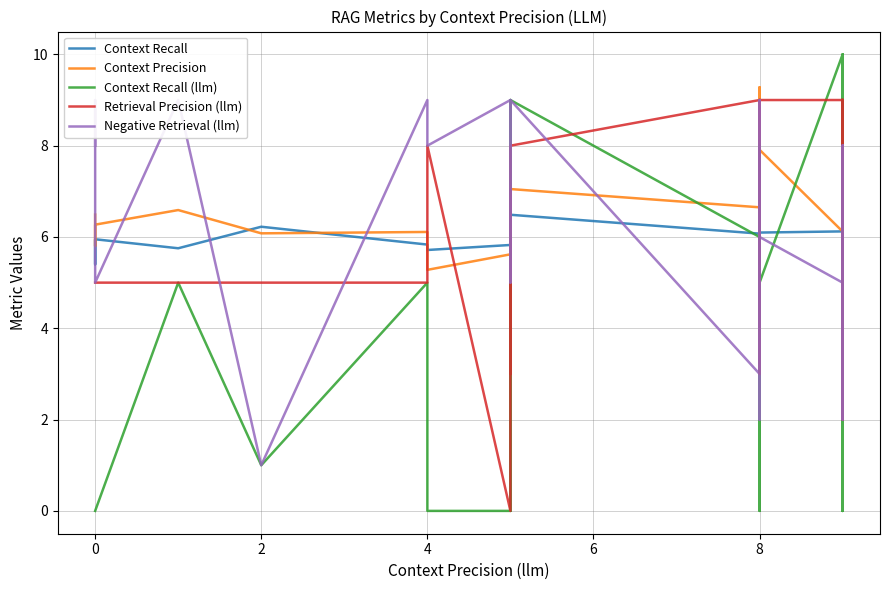

Rank the series by their maximum value, from highest to lowest.

Context Recall (llm), Context Precision, Retrieval Precision (llm), Negative Retrieval (llm), Context Recall